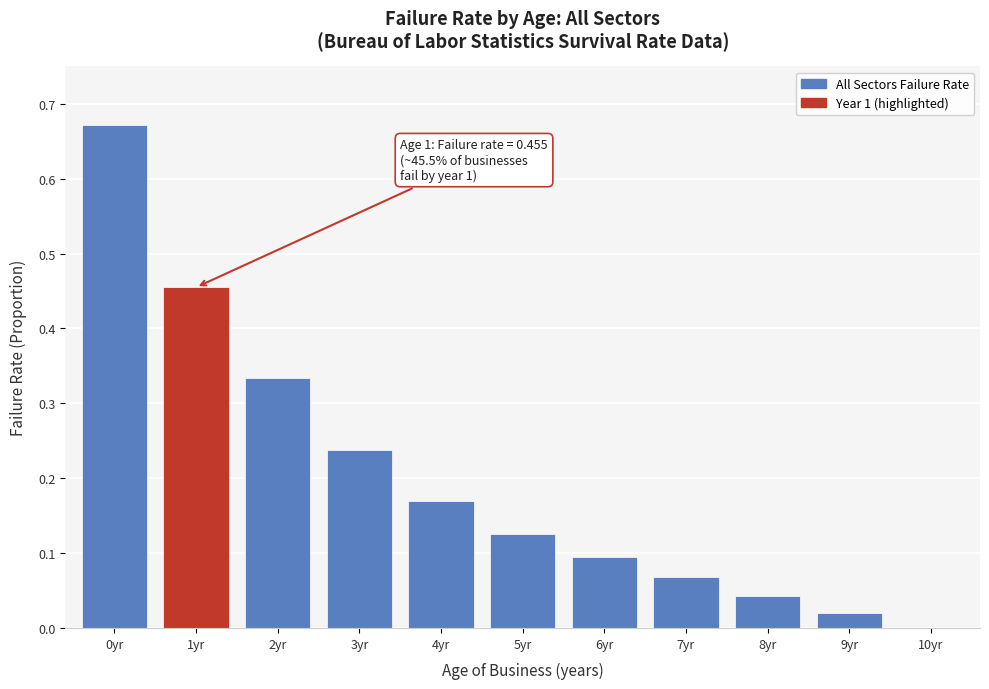

The value at 5yr is 0.1. True or false?

True